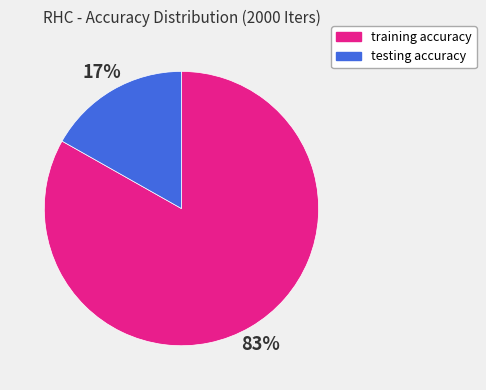

Which has a higher value, training accuracy or testing accuracy?

training accuracy